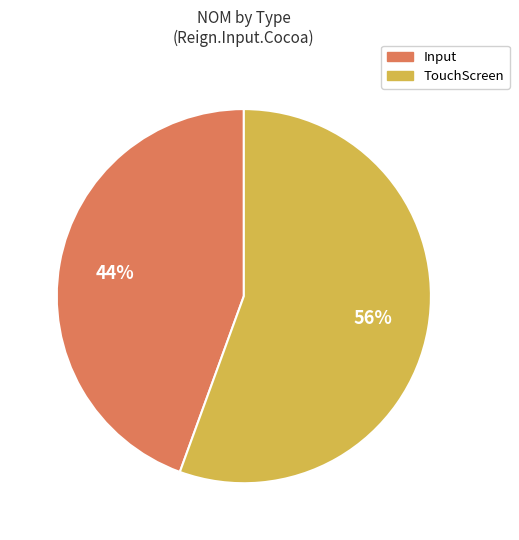

Which has a higher value, TouchScreen or Input?

TouchScreen